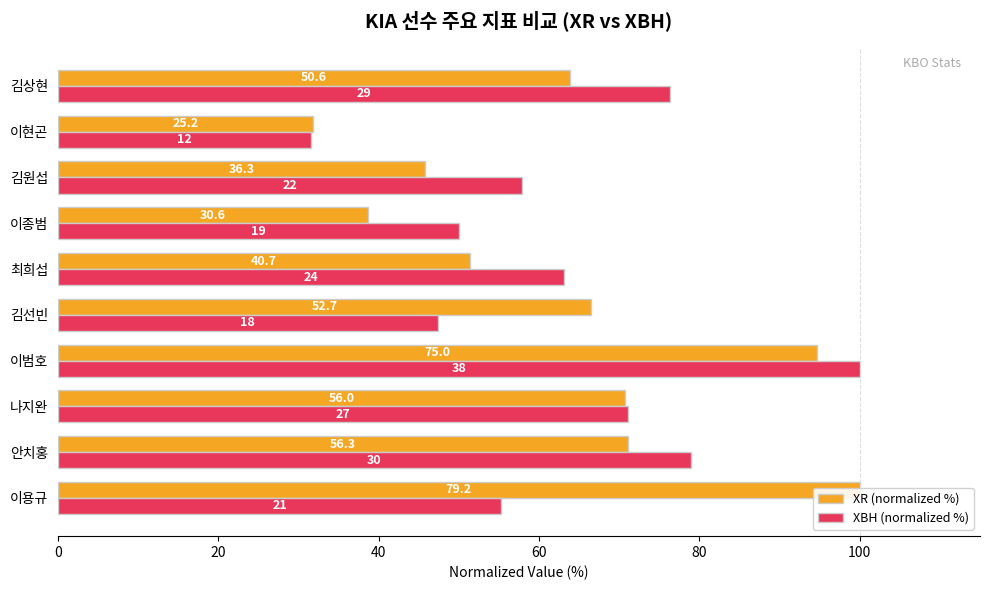

What is the maximum value shown in the chart?

100.0